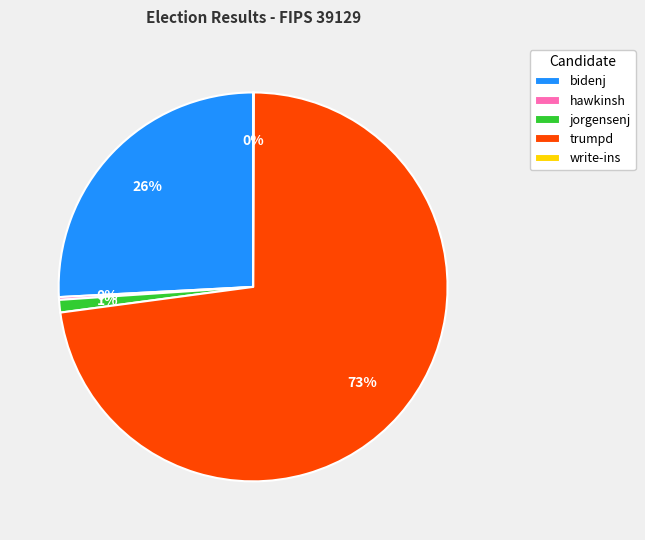

The trumpd slice represents 64% of the pie. True or false?

False